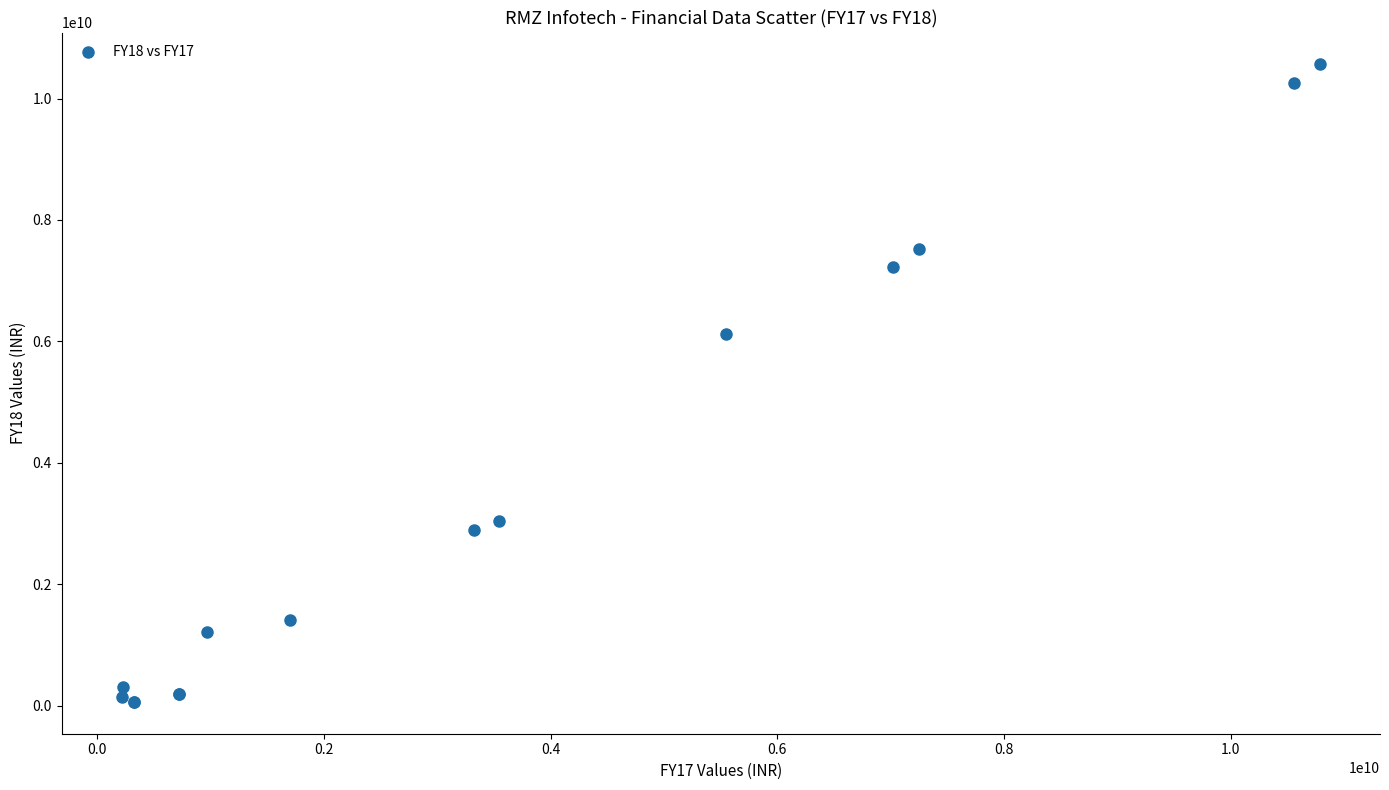

What Y value in the scatter plot is closest to 5312815000?

6118970000